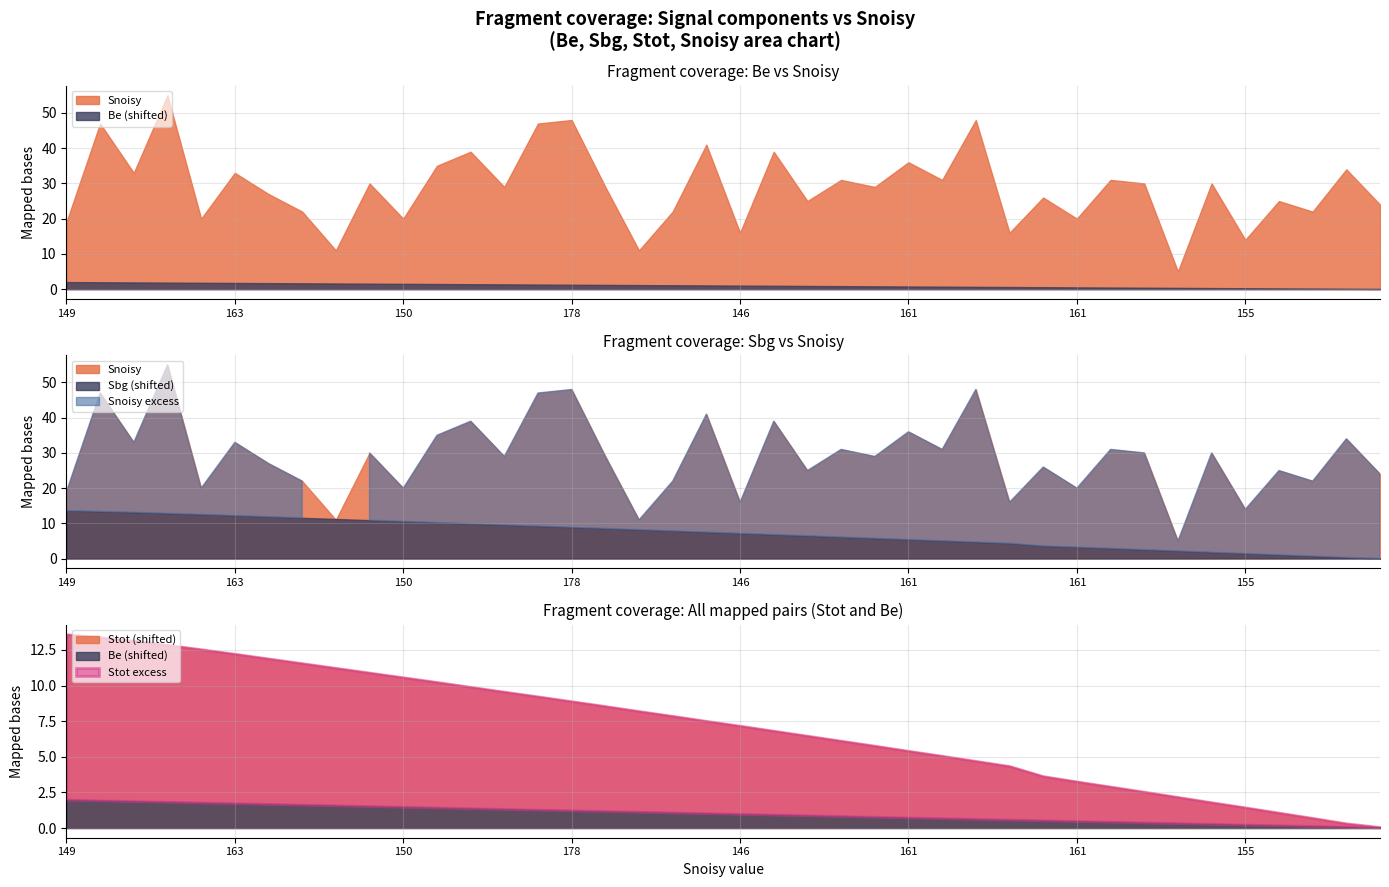

How many categories are shown in the chart?

40